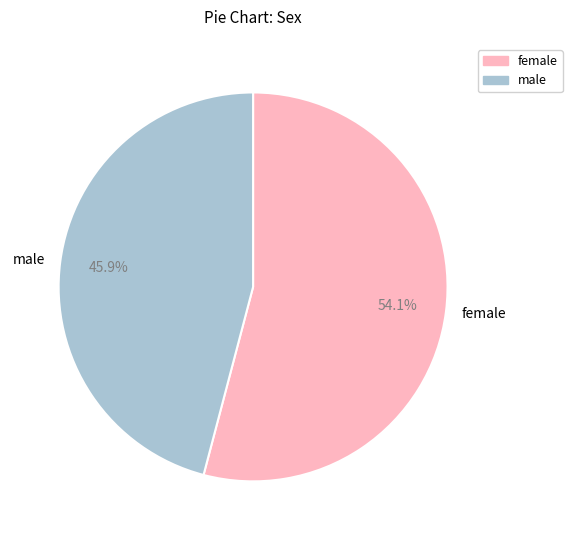

Approximately how many times larger is the value at female compared to male?

1.2